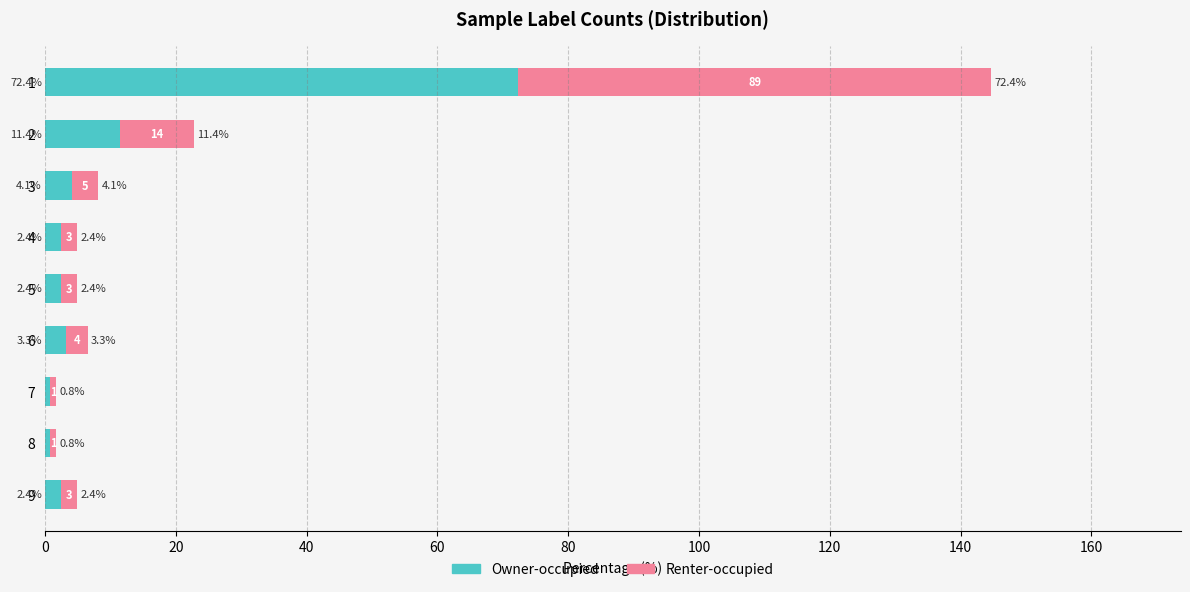

What is the sum of all Owner-occupied values?

100.0